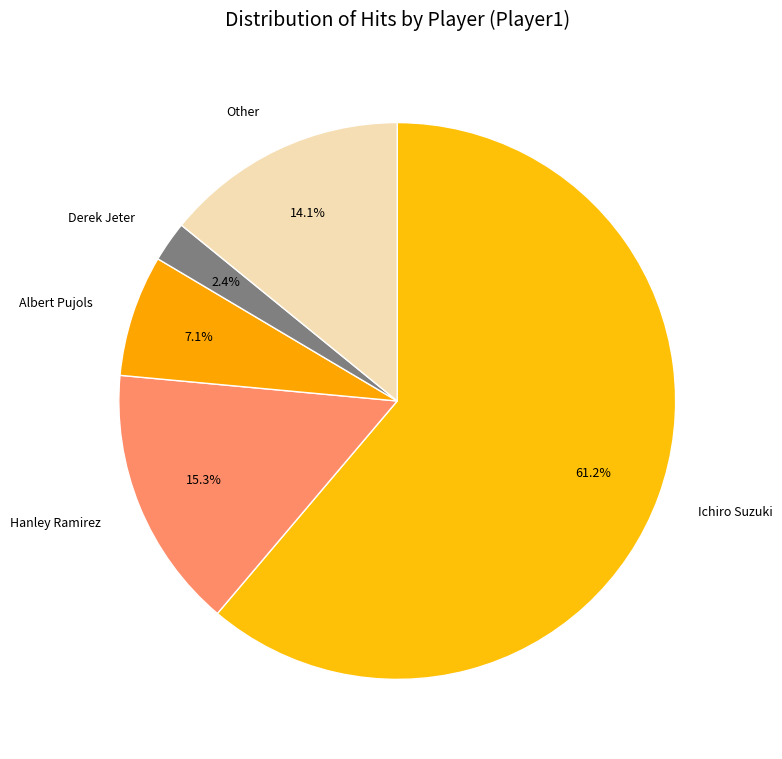

Count the number of slices in the pie.

5